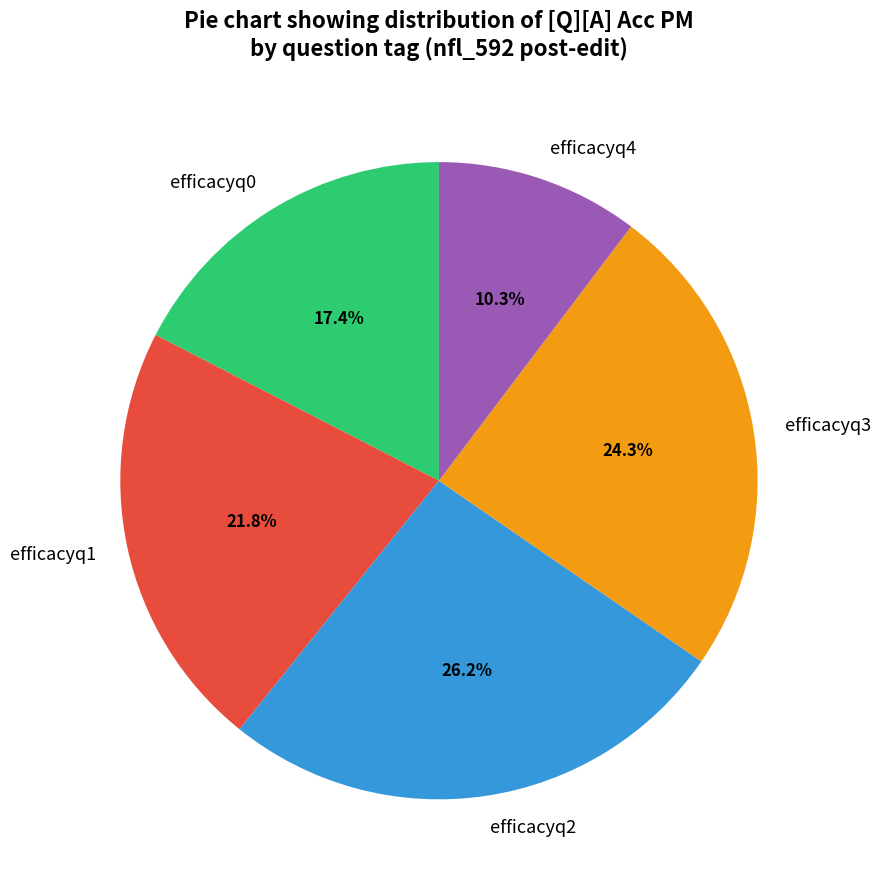

How many segments does this pie chart have?

5